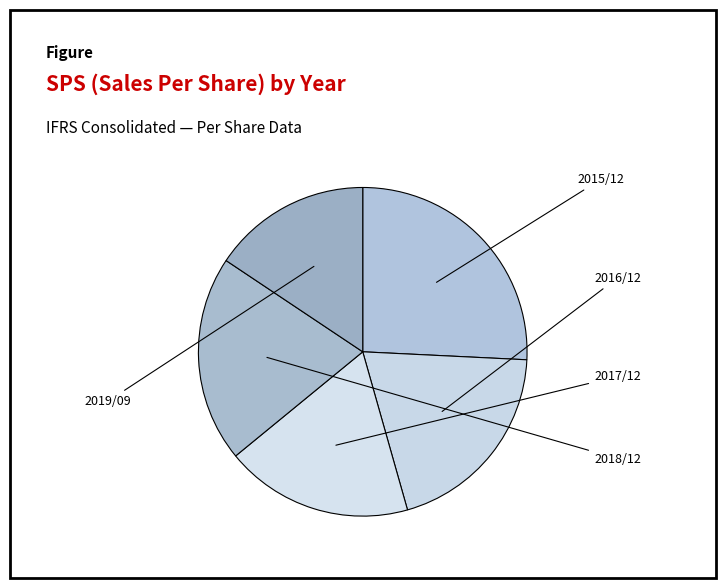

Does any single category account for the majority?

No